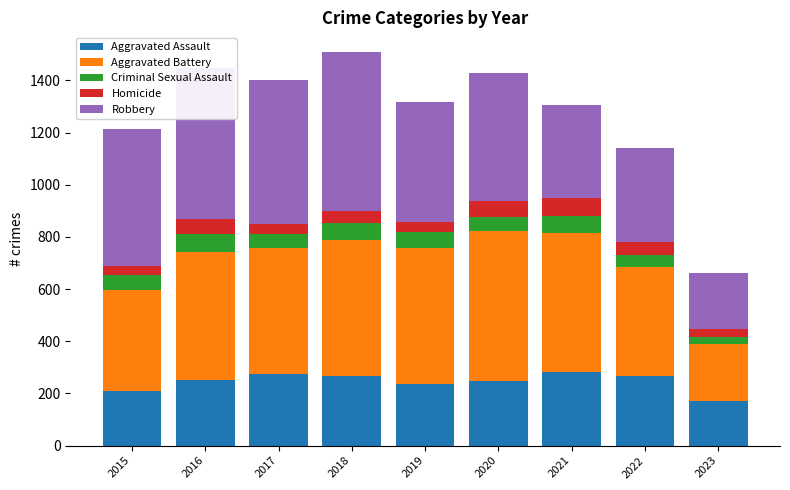

True or false: Aggravated Assault has a value of 351 at 2019.

False